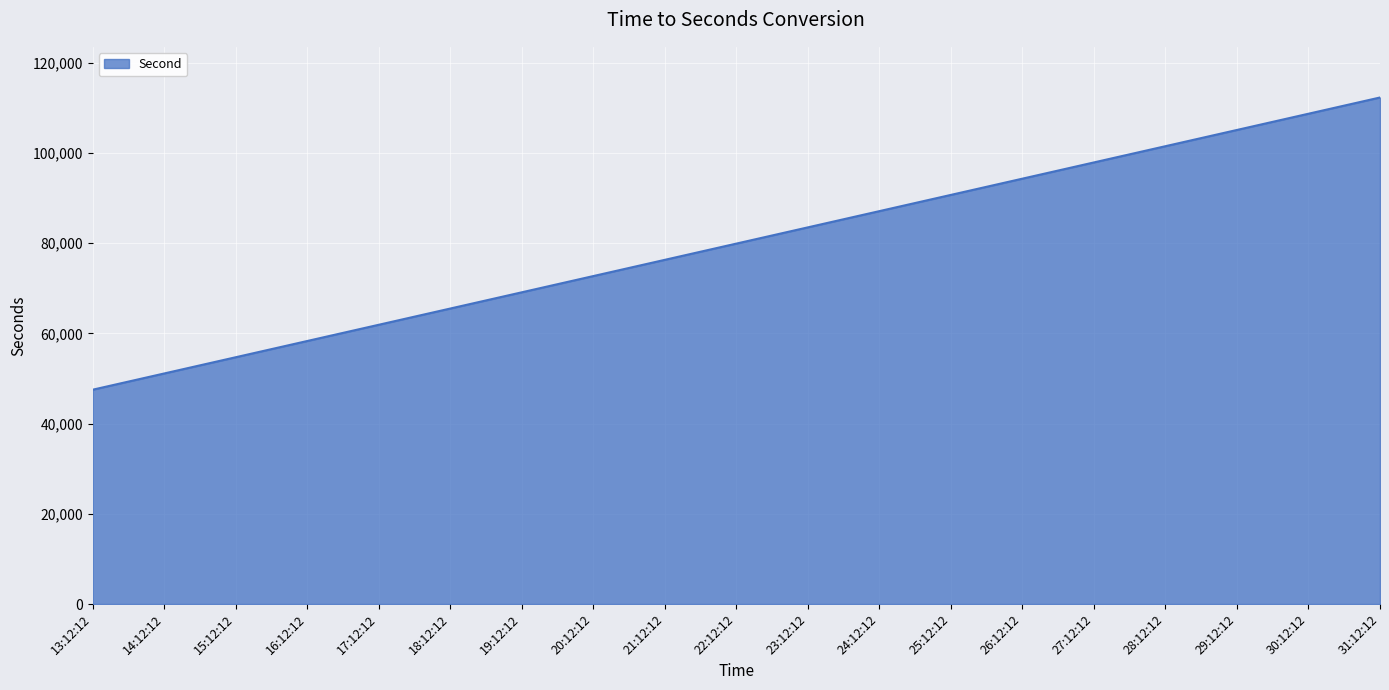

The value at 19:12:12 is 102363. True or false?

False